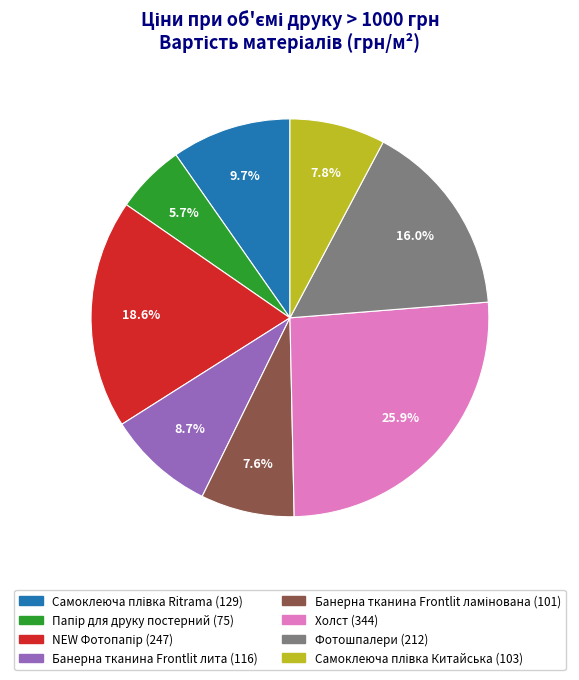

Does Холст represent more than half of the total?

No